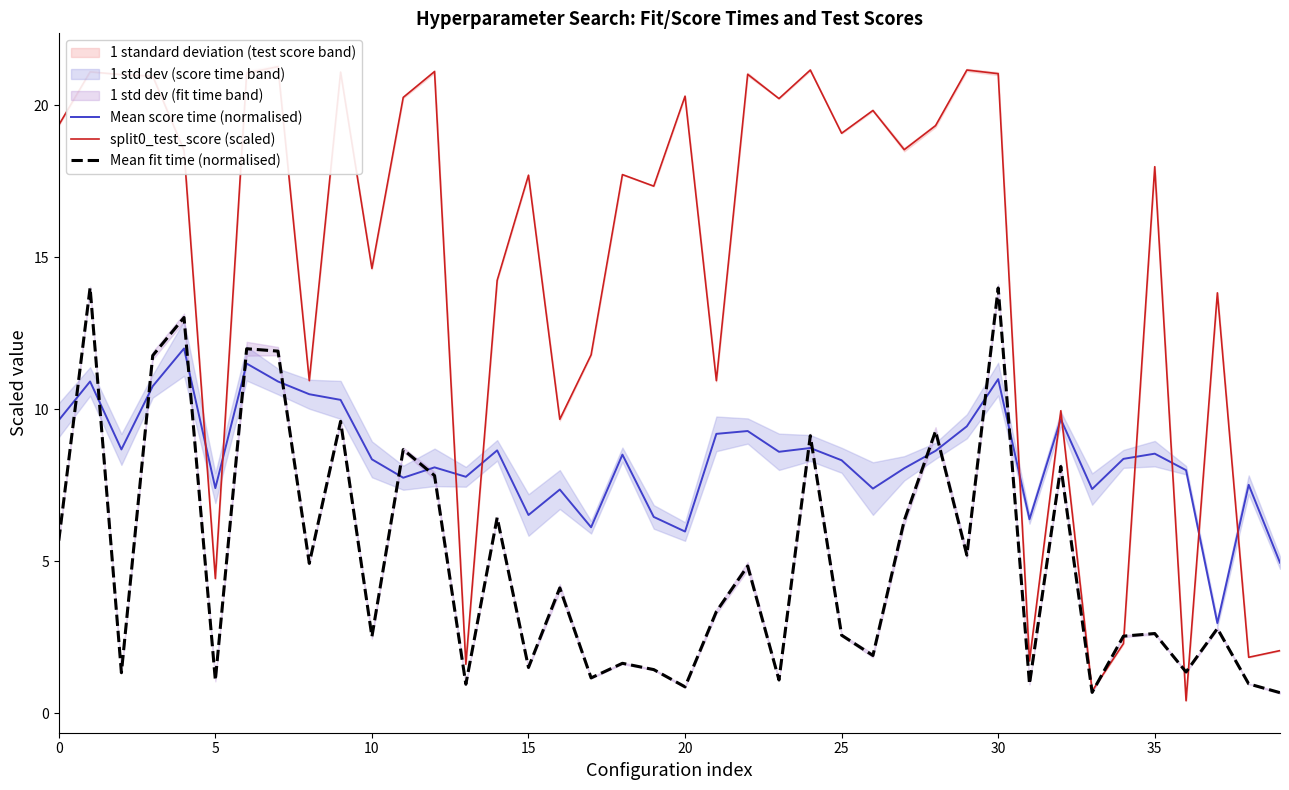

What is the difference between the maximum and minimum values in the Mean score time (normalised) series?

9.0